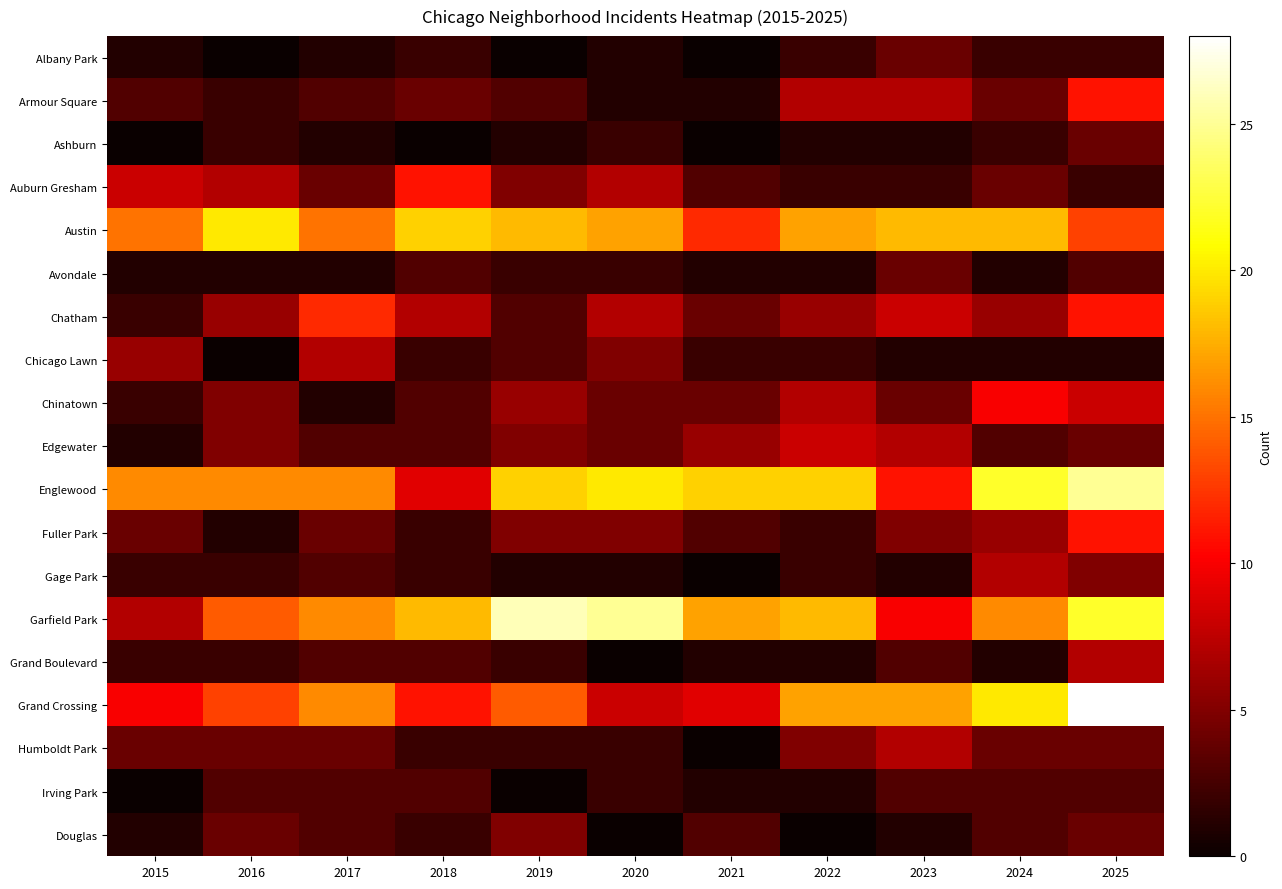

Reading left to right, list all the values displayed in this chart.

Albany Park: 2015=1	2016=0	2017=1	2018=2	2019=0	2020=1	2021=0	2022=2	2023=4	2024=2	2025=2
Armour Square: 2015=3	2016=2	2017=3	2018=4	2019=3	2020=1	2021=1	2022=7	2023=7	2024=4	2025=11
Ashburn: 2015=0	2016=2	2017=1	2018=0	2019=1	2020=2	2021=0	2022=1	2023=1	2024=2	2025=4
Auburn Gresham: 2015=8	2016=7	2017=4	2018=11	2019=5	2020=7	2021=3	2022=2	2023=2	2024=4	2025=2
Austin: 2015=15	2016=20	2017=15	2018=19	2019=18	2020=17	2021=12	2022=17	2023=18	2024=18	2025=13
Avondale: 2015=1	2016=1	2017=1	2018=3	2019=2	2020=2	2021=1	2022=1	2023=4	2024=1	2025=3
Chatham: 2015=2	2016=6	2017=12	2018=7	2019=3	2020=7	2021=4	2022=6	2023=8	2024=6	2025=11
Chicago Lawn: 2015=6	2016=0	2017=7	2018=2	2019=3	2020=5	2021=2	2022=2	2023=1	2024=1	2025=1
Chinatown: 2015=2	2016=5	2017=1	2018=3	2019=6	2020=4	2021=4	2022=7	2023=4	2024=10	2025=8
Edgewater: 2015=1	2016=5	2017=3	2018=3	2019=5	2020=4	2021=6	2022=8	2023=7	2024=3	2025=4
Englewood: 2015=16	2016=16	2017=16	2018=9	2019=19	2020=20	2021=19	2022=19	2023=11	2024=22	2025=25
Fuller Park: 2015=4	2016=1	2017=4	2018=2	2019=5	2020=5	2021=3	2022=2	2023=5	2024=6	2025=11
Gage Park: 2015=2	2016=2	2017=3	2018=2	2019=1	2020=1	2021=0	2022=2	2023=1	2024=7	2025=5
Garfield Park: 2015=7	2016=14	2017=16	2018=18	2019=26	2020=25	2021=17	2022=18	2023=10	2024=16	2025=22
Grand Boulevard: 2015=2	2016=2	2017=3	2018=3	2019=2	2020=0	2021=1	2022=1	2023=3	2024=1	2025=7
Grand Crossing: 2015=10	2016=13	2017=16	2018=11	2019=14	2020=8	2021=9	2022=17	2023=17	2024=20	2025=28
Humboldt Park: 2015=4	2016=4	2017=4	2018=2	2019=2	2020=2	2021=0	2022=5	2023=7	2024=4	2025=4
Irving Park: 2015=0	2016=3	2017=3	2018=3	2019=0	2020=2	2021=1	2022=1	2023=3	2024=3	2025=3
Douglas: 2015=1	2016=4	2017=3	2018=2	2019=5	2020=0	2021=3	2022=0	2023=1	2024=3	2025=4